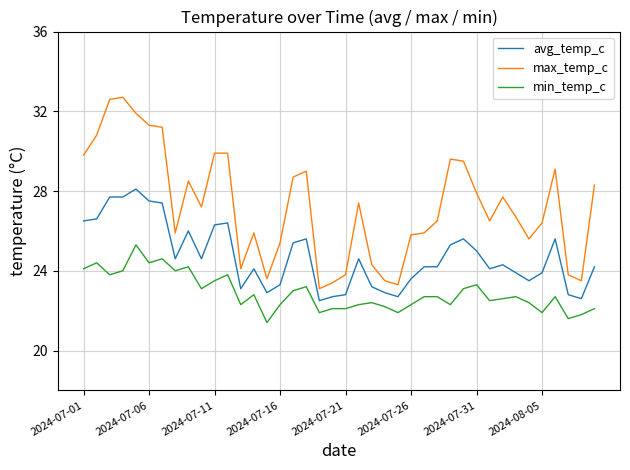

Which series has the widest spread of values?

max_temp_c